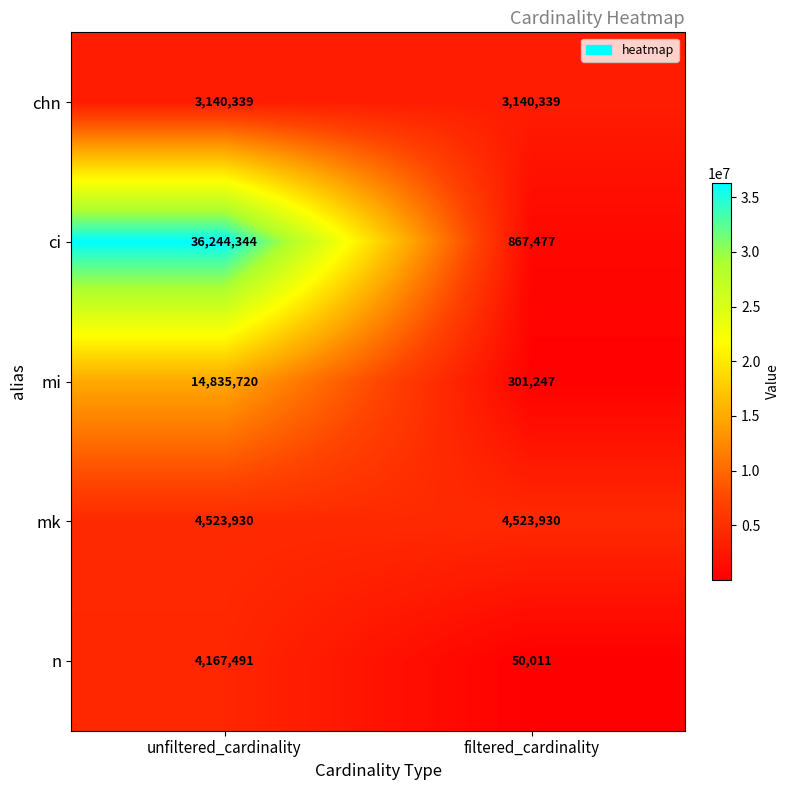

Reading right to left, transcribe all the data shown in this chart.

chn: filtered_cardinality=3140339	unfiltered_cardinality=3140339
ci: filtered_cardinality=867477	unfiltered_cardinality=36244344
mi: filtered_cardinality=301247	unfiltered_cardinality=14835720
mk: filtered_cardinality=4523930	unfiltered_cardinality=4523930
n: filtered_cardinality=50011	unfiltered_cardinality=4167491